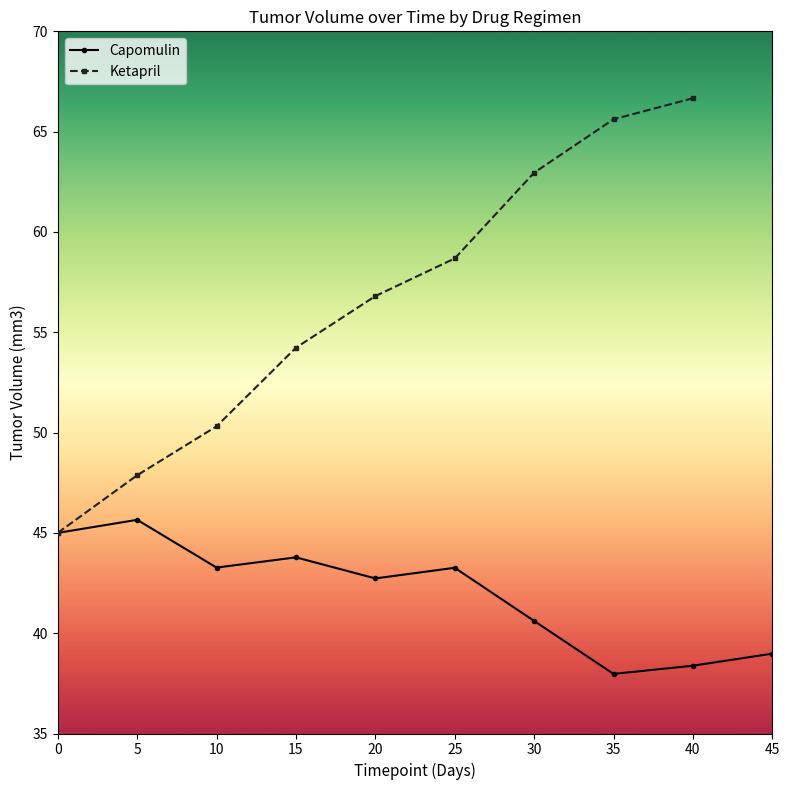

At which label is Capomulin closest to 41?

30